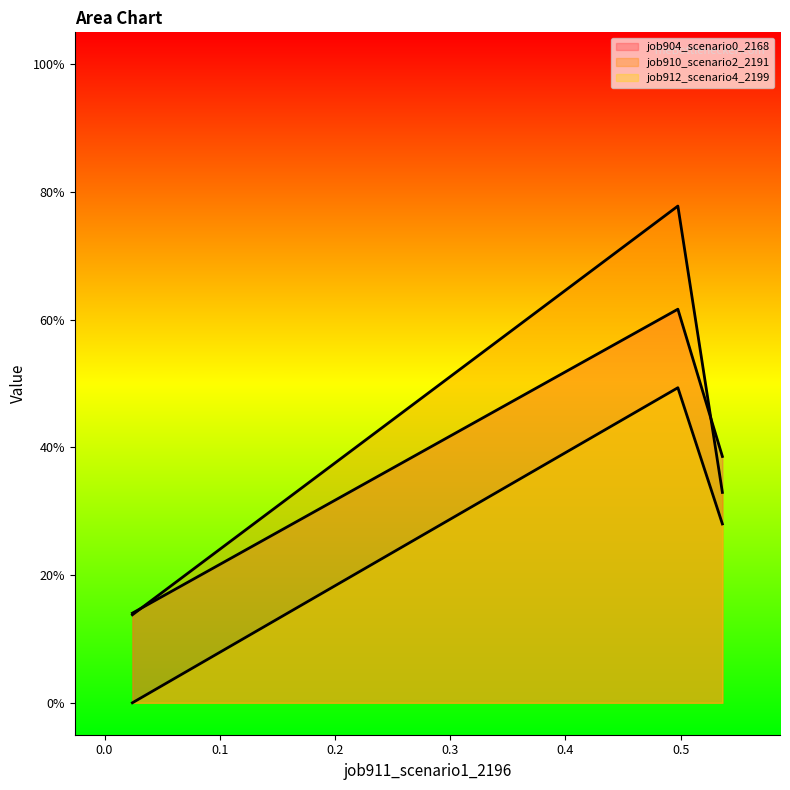

What is the value of the job912_scenario4_2199 point at the 2nd from the left?

0.5